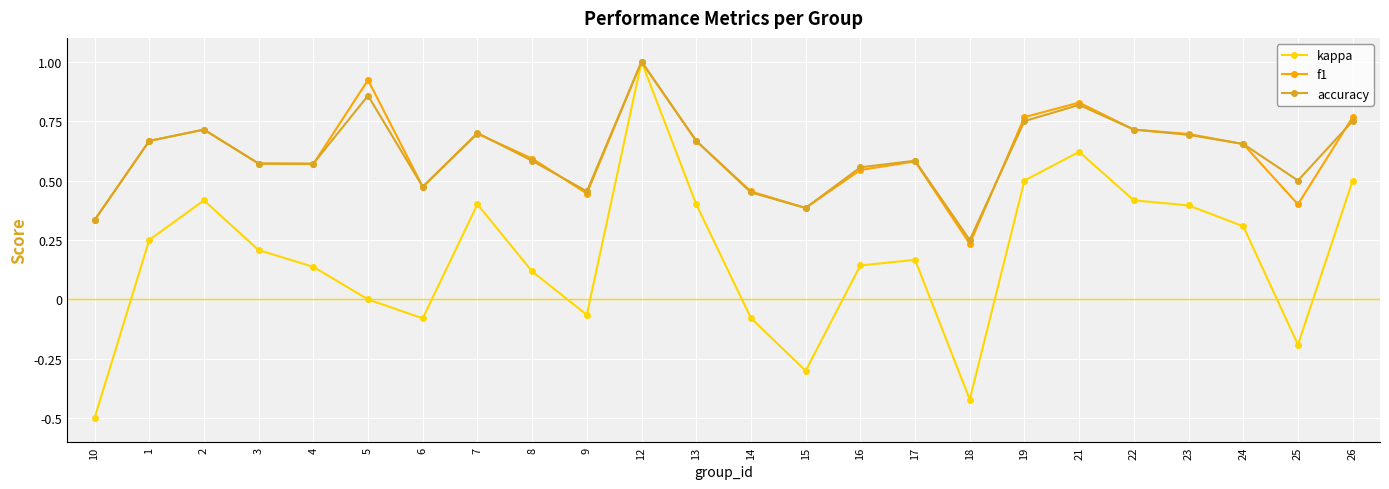

Which category has the highest value in the kappa series?

12